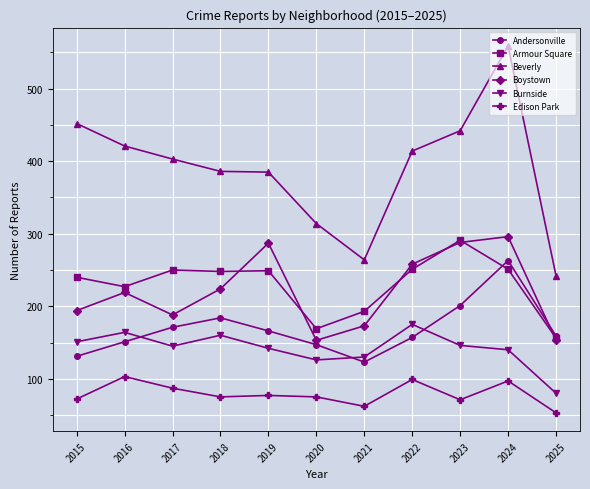

Is it true that Edison Park equals 11 at 2025?

False